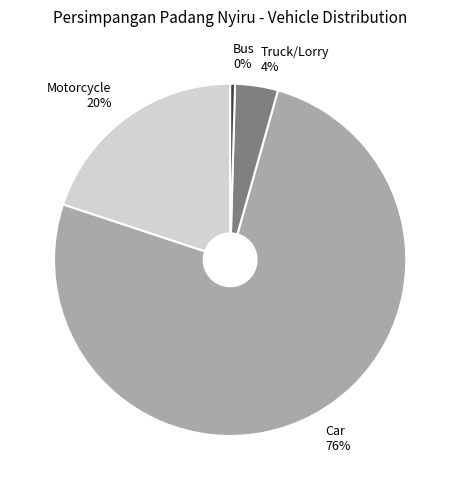

To the nearest percent, what is the combined percentage of Car and Motorcycle?

96%